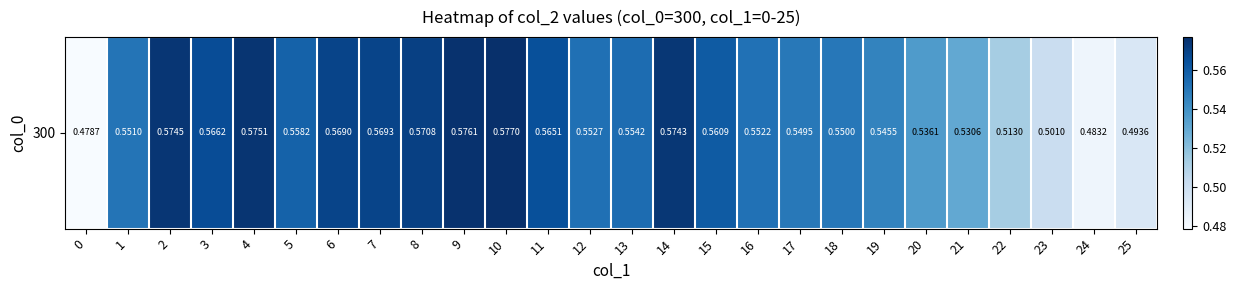

What is the sum of all values?

14.2